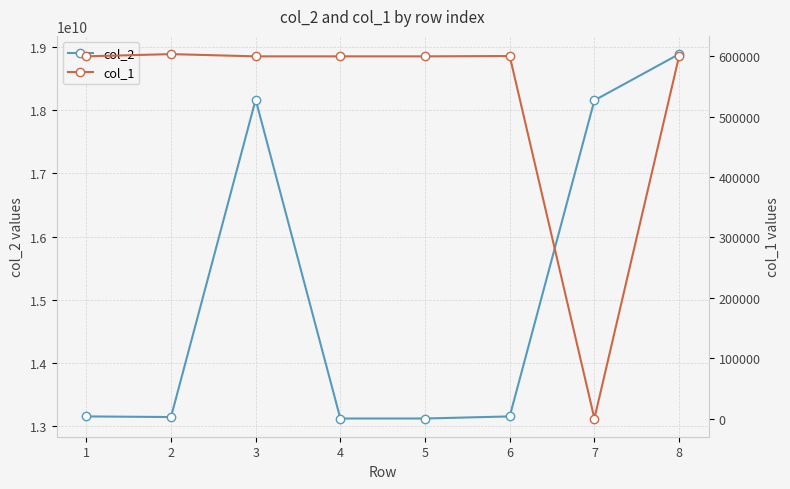

How many series are shown in this chart?

2